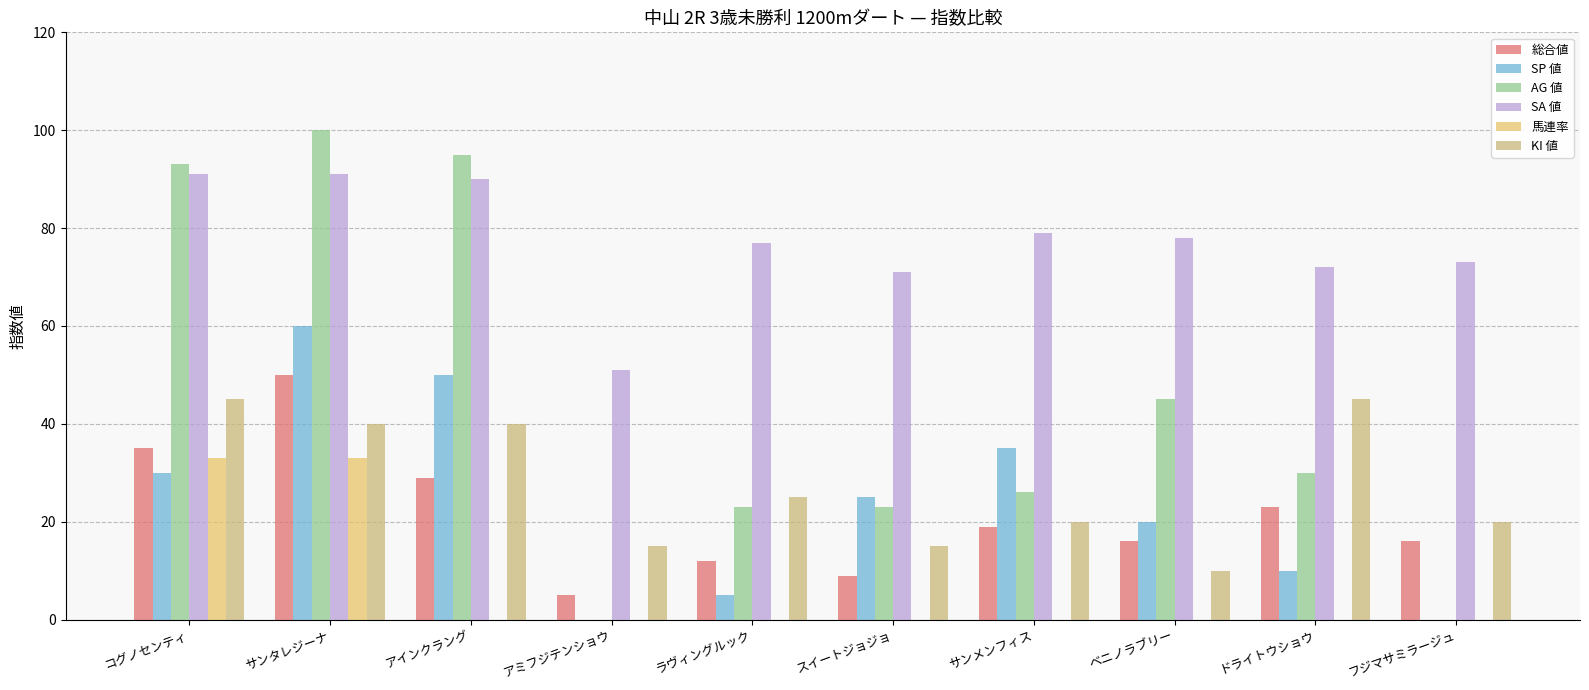

Between ラヴィングルック and フジマサミラージュ, which series saw the biggest shift?

AG 値